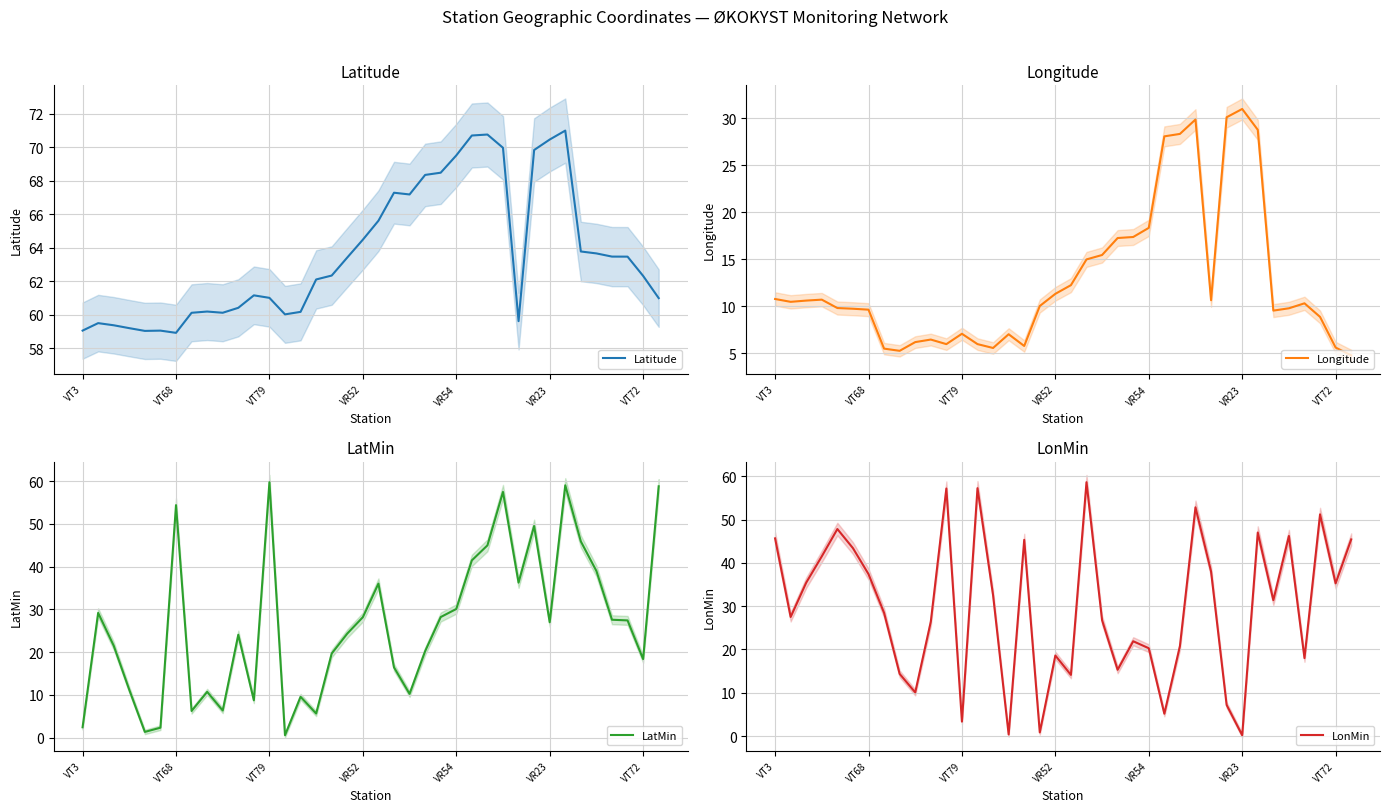

Count the number of categories in the chart.

38